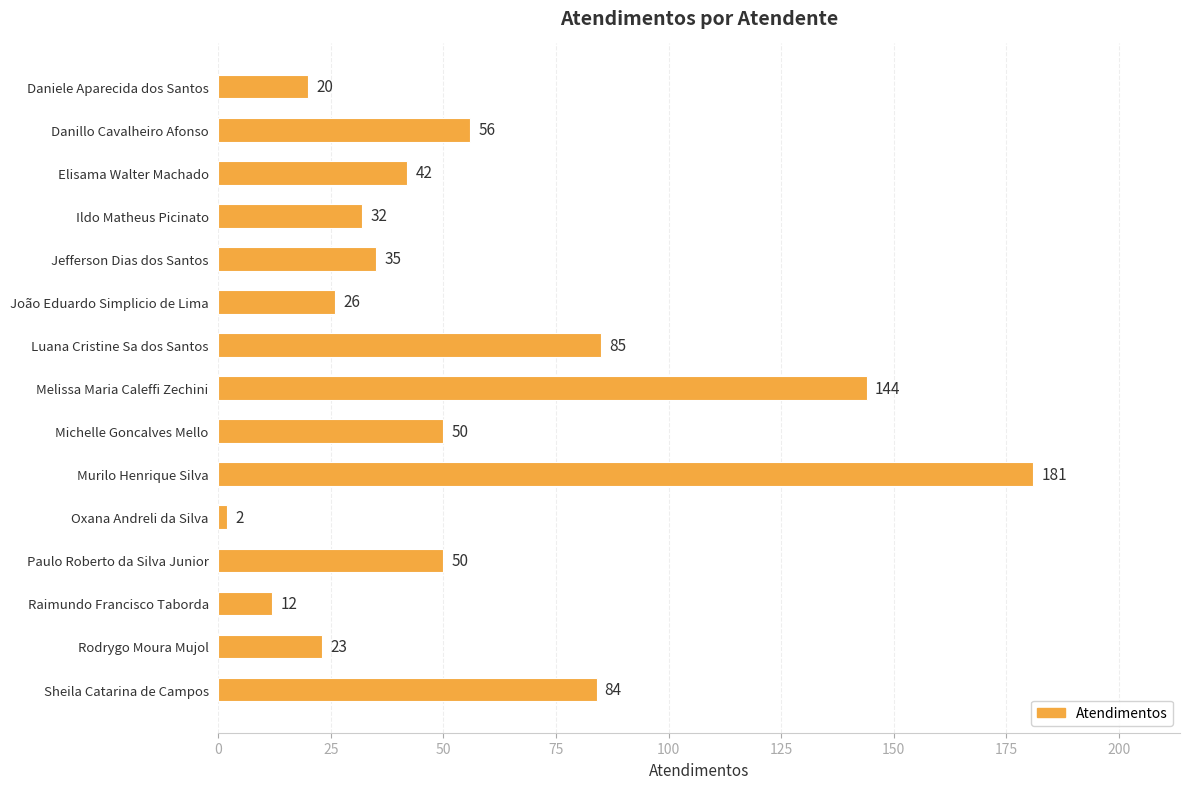

What is the label of the 9th bar from the top?

Michelle Goncalves Mello